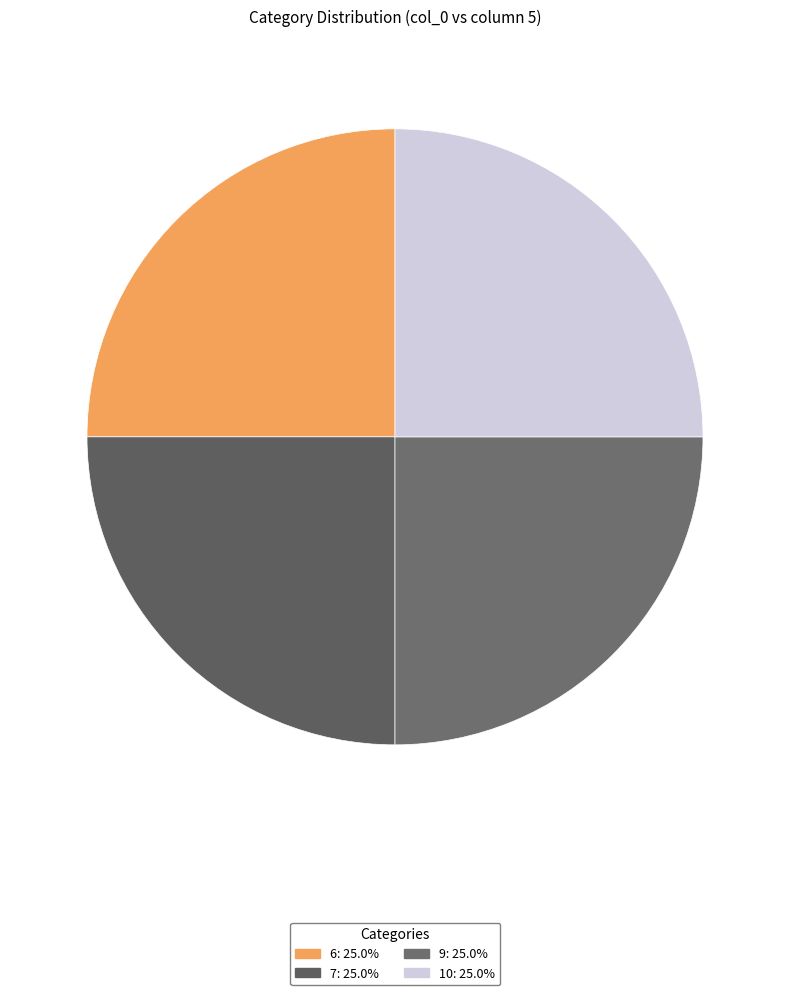

How many segments does this pie chart have?

4